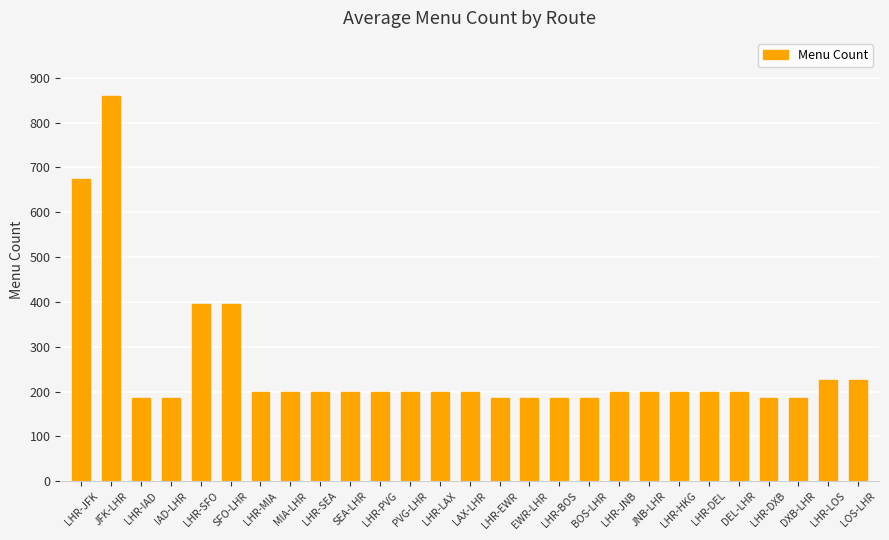

What is the sum of all values?

6831